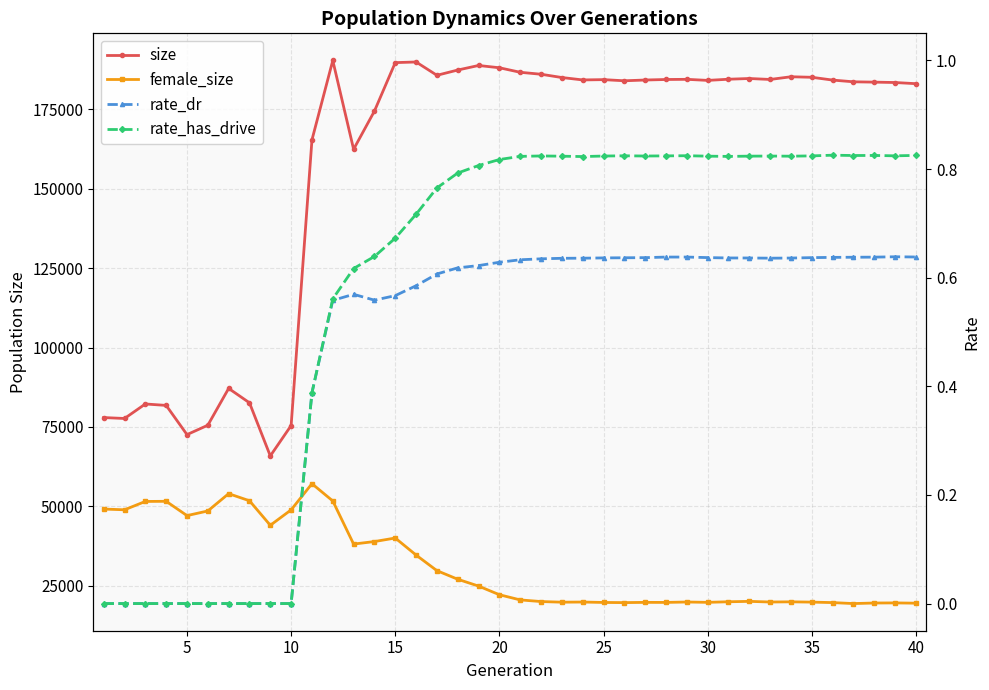

How many lines are shown in the chart?

4